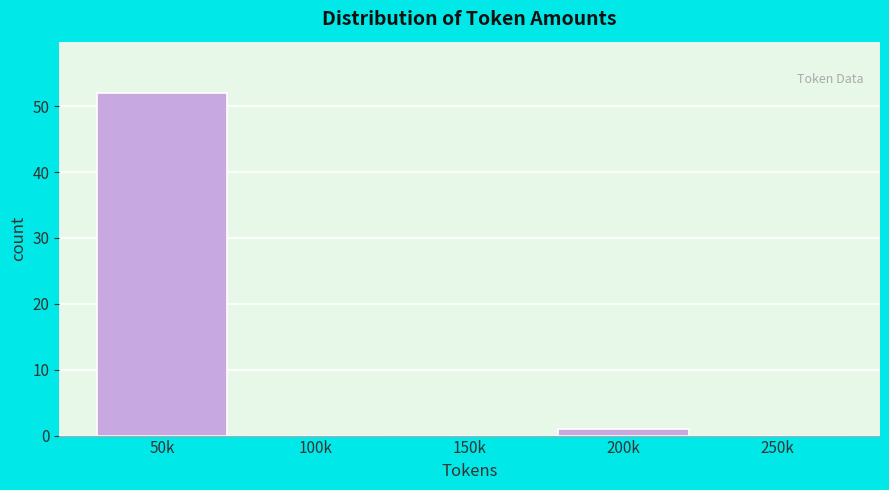

Reading right to left, extract all data points from this chart.

250k=0	200k=1	150k=0	100k=0	50k=52